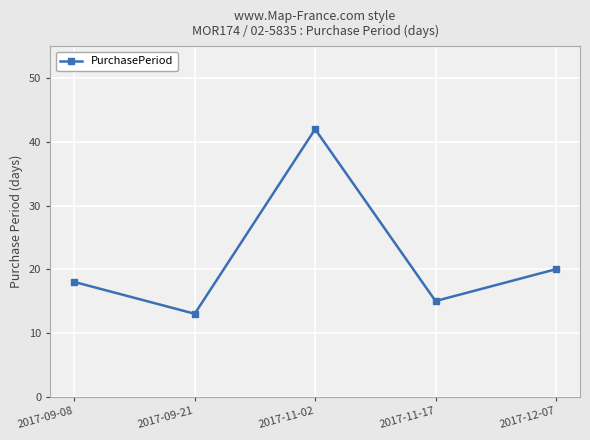

The value at 2017-09-21 is 21. True or false?

False